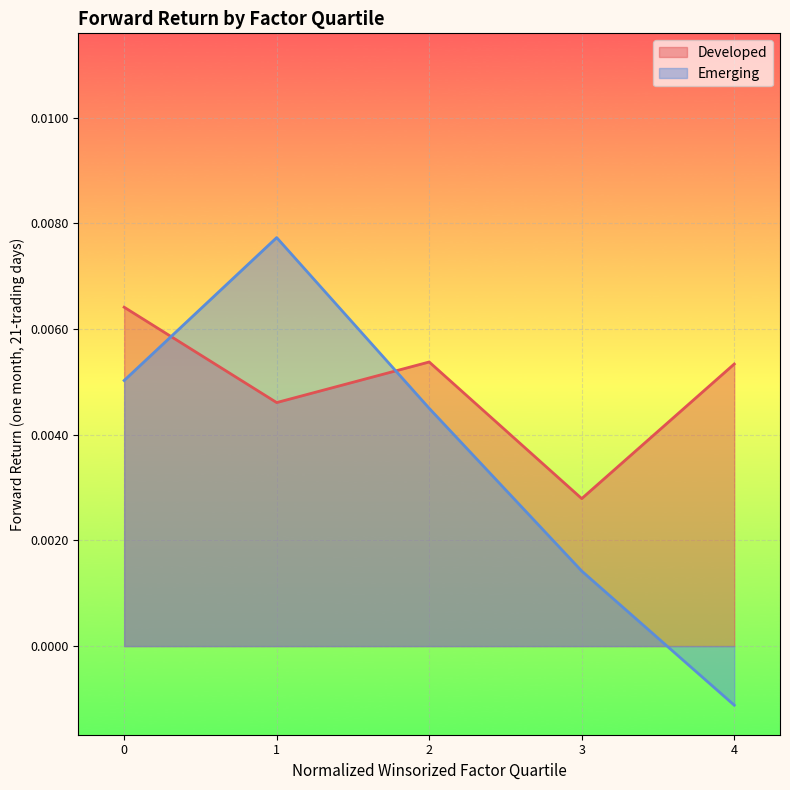

True or false: Developed and Emerging intersect in this chart.

True